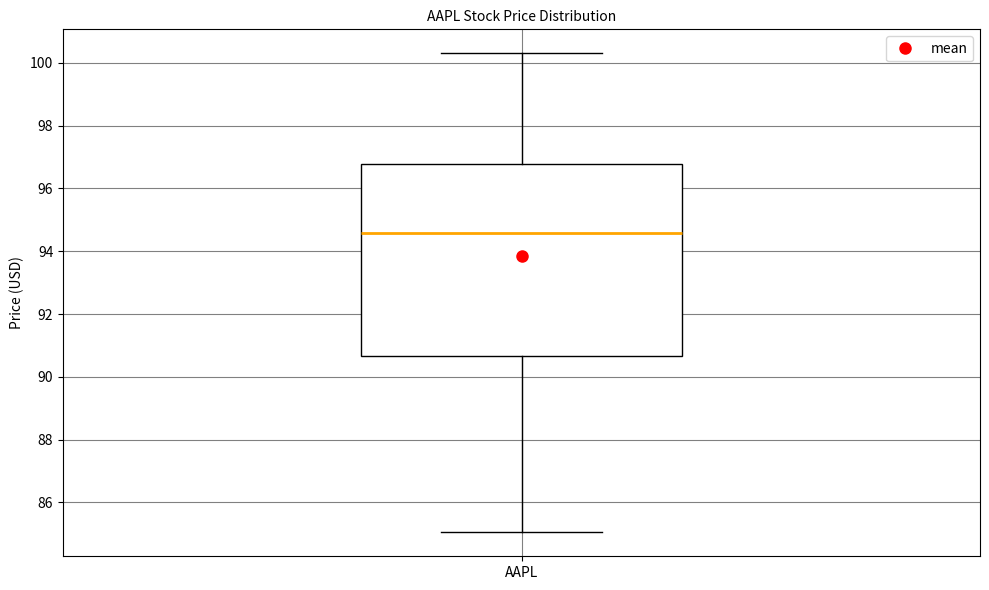

Where does the upper whisker of the box for AAPL end on the y-axis? The values are not printed on the chart, so give them approximately, as read against the axis.

100.4